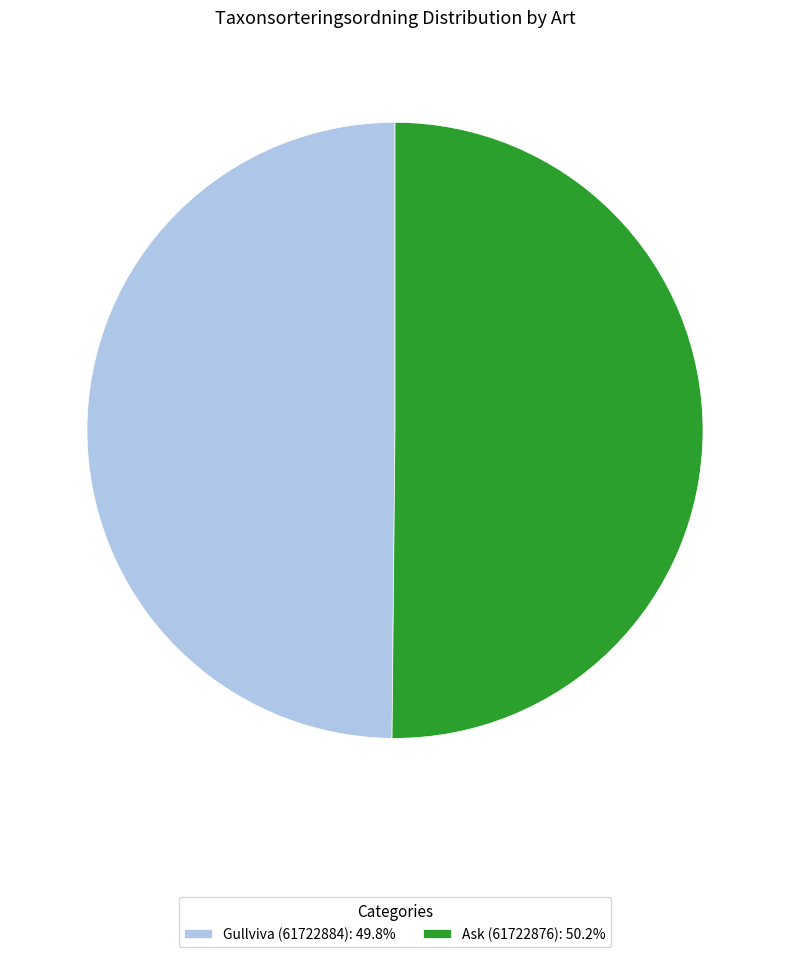

Is the sum of Ask (61722876): 50.2% and Gullviva (61722884): 49.8% greater than half?

Yes